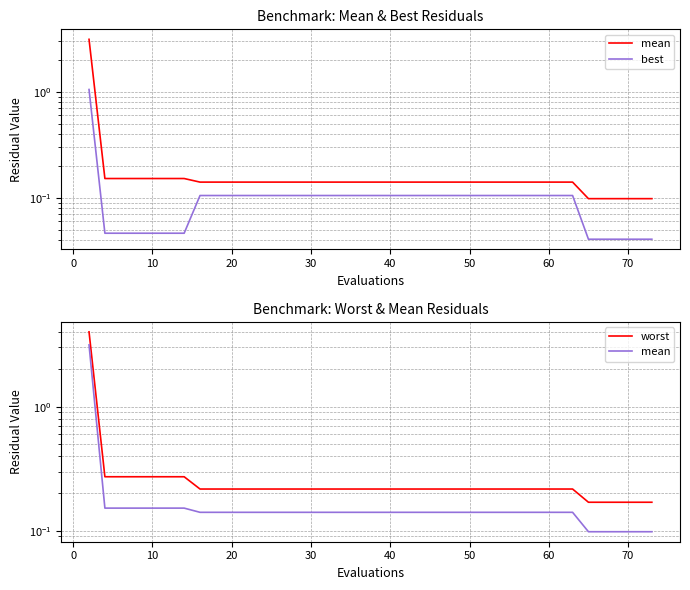

True or false: mean has more than 1 points higher than both neighbors.

False